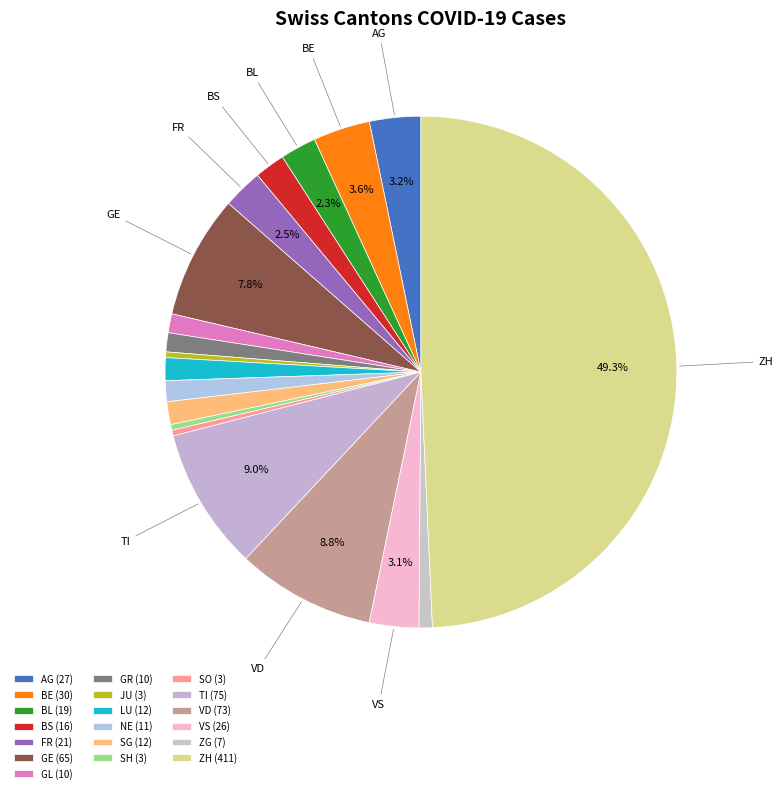

Which slice is the smallest?

JU